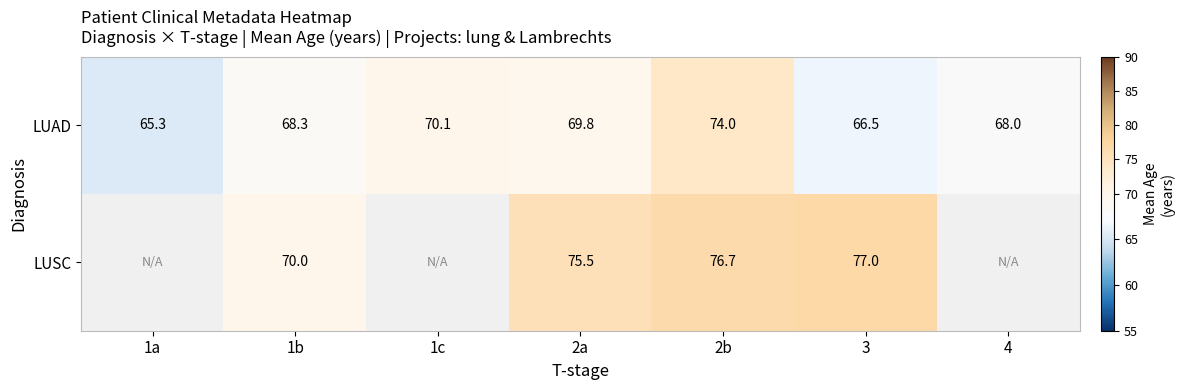

Rank the series at 2a from highest to lowest value.

LUSC, LUAD